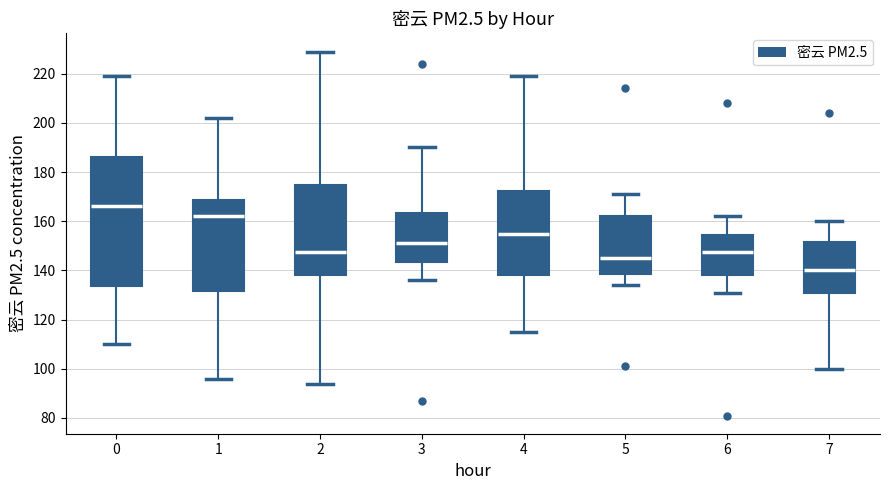

Which box is the tallest, from its lower edge to its upper edge?

0